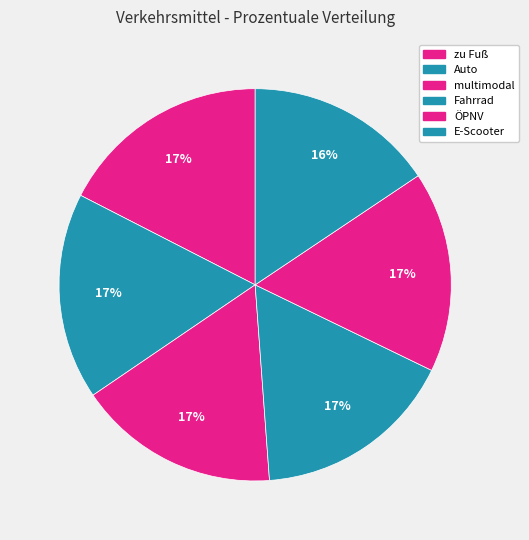

To the nearest percent, what percentage of the pie is ÖPNV?

17%